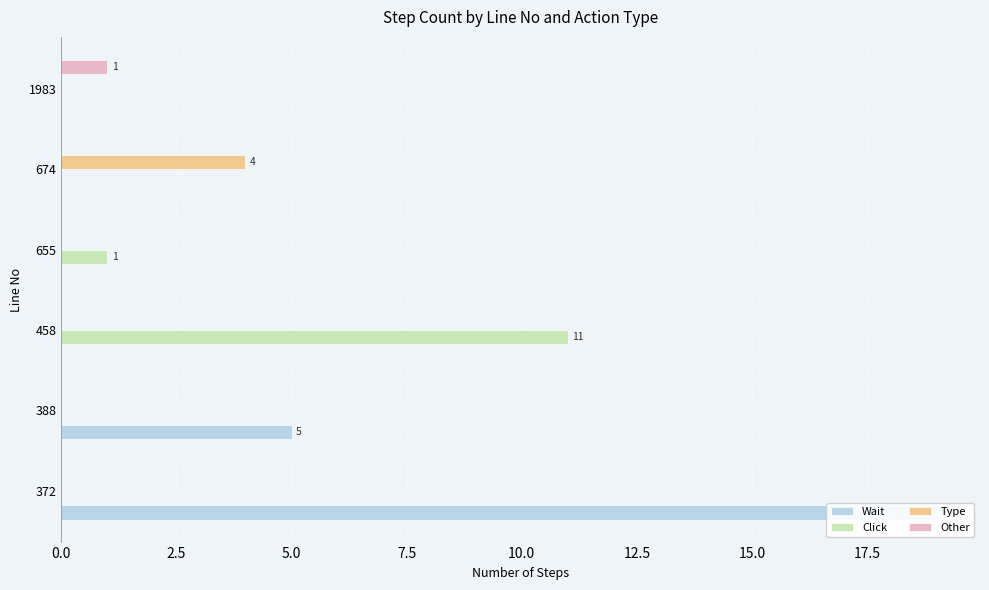

How many Other values are between 0 and 1?

6